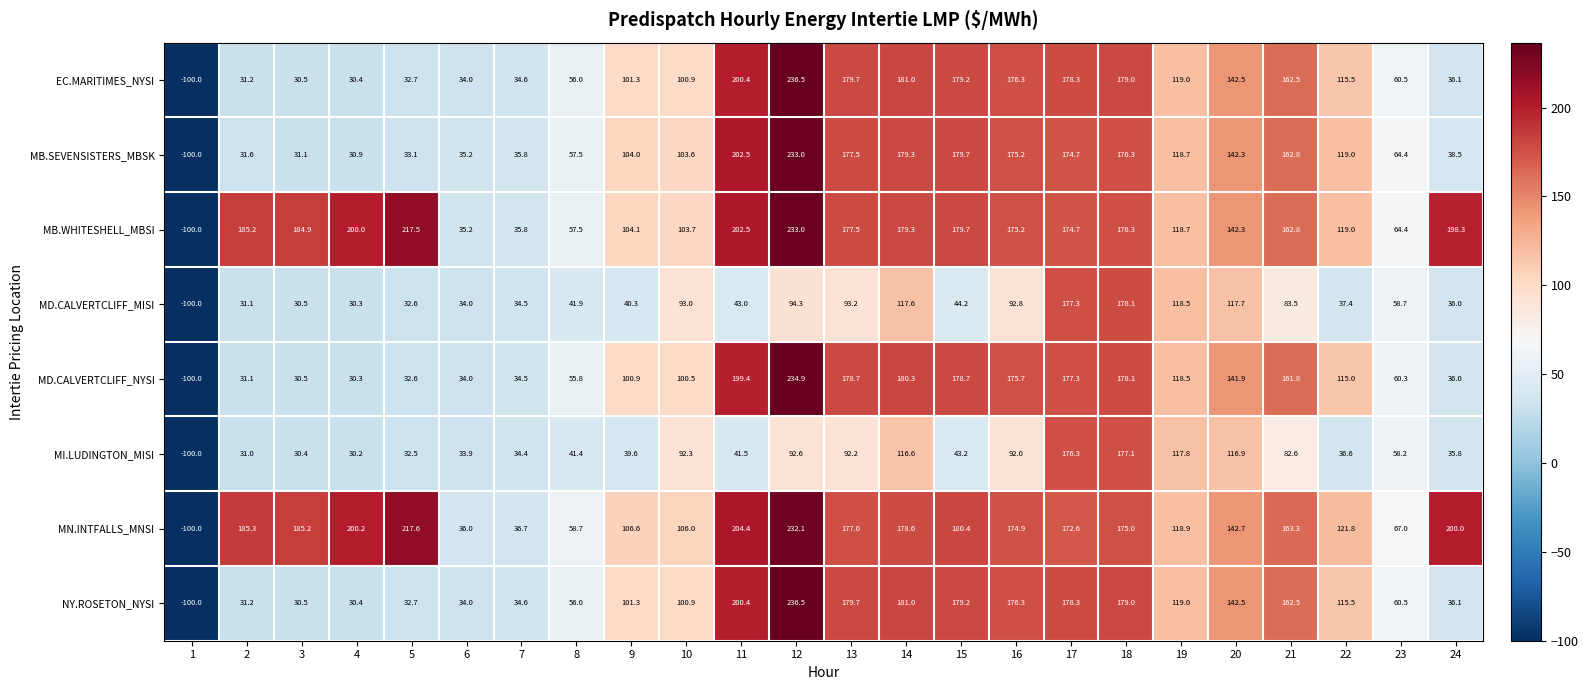

Is the value of MD.CALVERTCLIFF_NYSI at 8 greater than the value of NY.ROSETON_NYSI at 20?

No